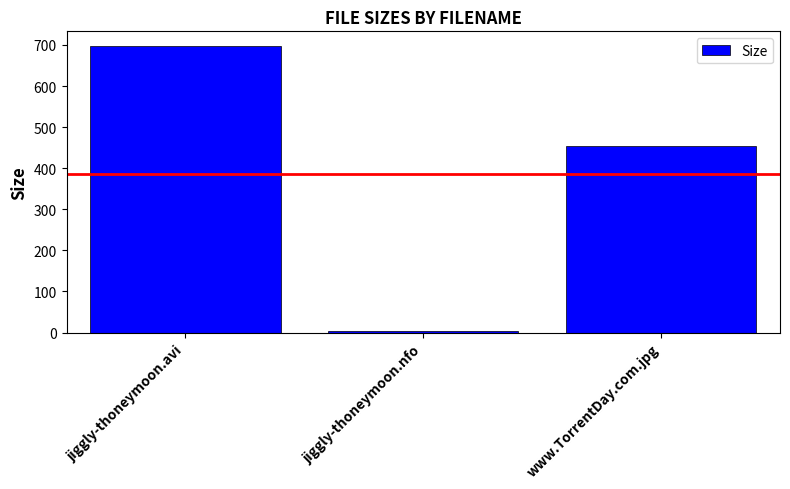

What is the label of the 3rd bar from the right?

jiggly-thoneymoon.avi